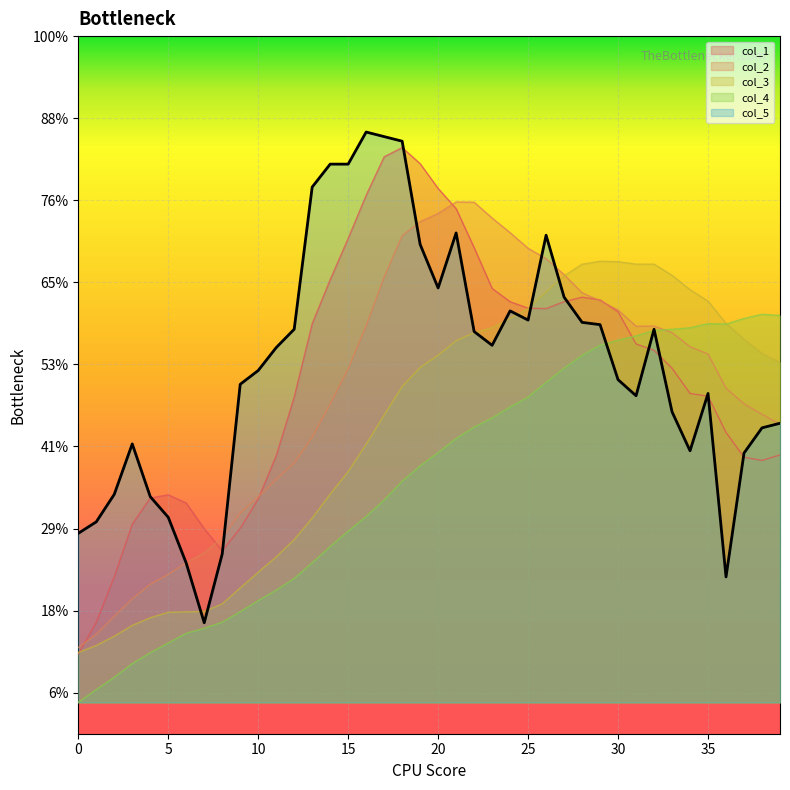

What is the smallest value displayed?

0.7